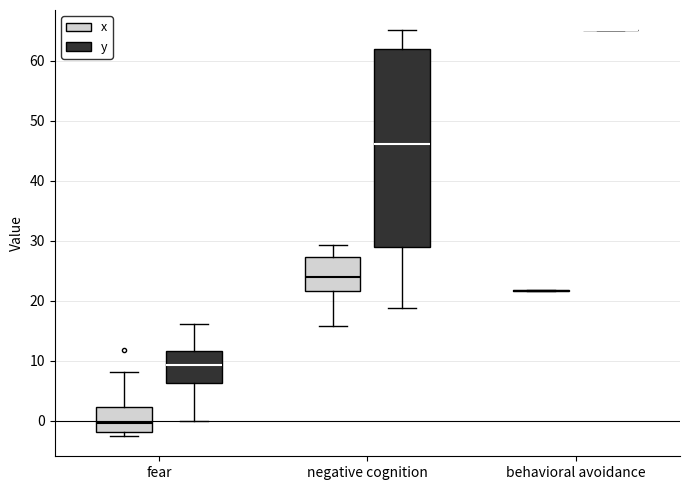

Which box is the tallest, from its lower edge to its upper edge?

negative cognition (y)